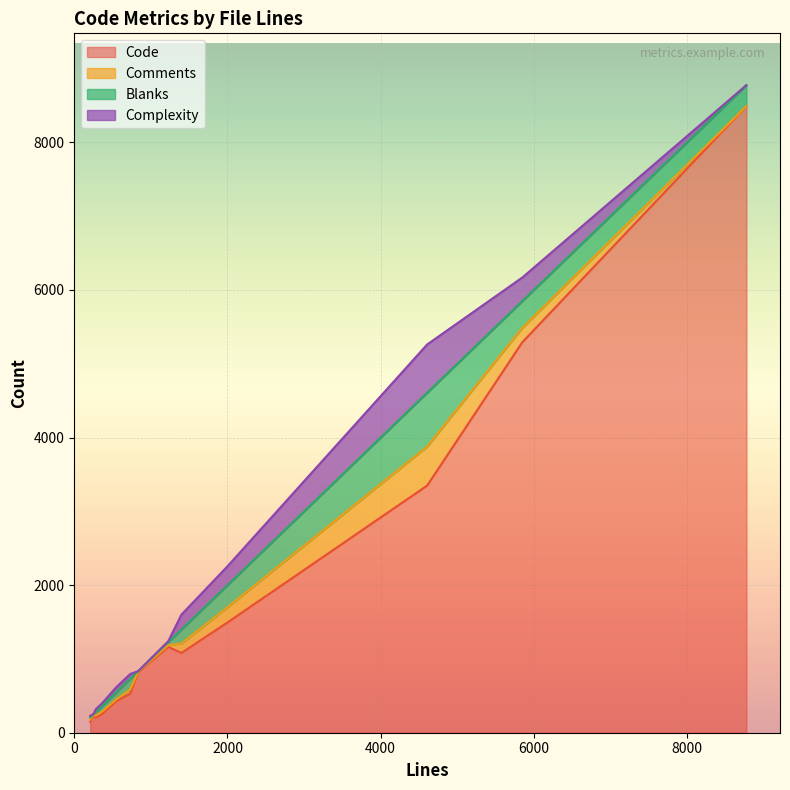

True or false: Complexity and Comments cross at least once.

True